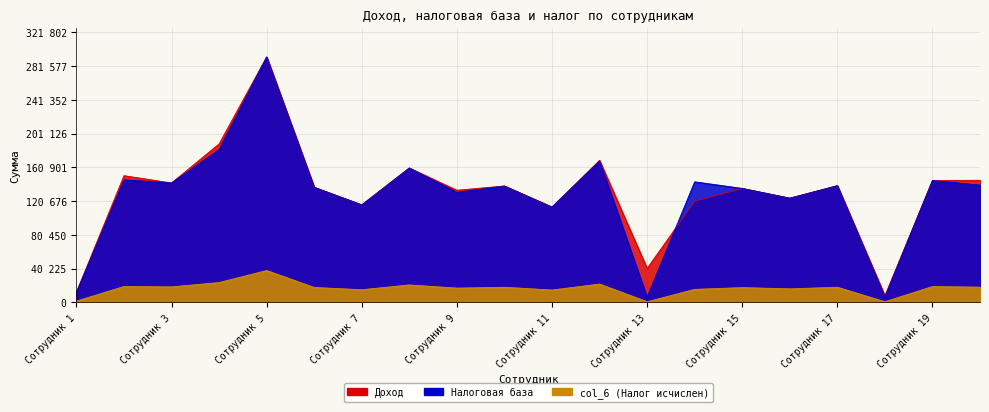

The value of Доход at Сотрудник 3 is 241288.5. True or false?

False